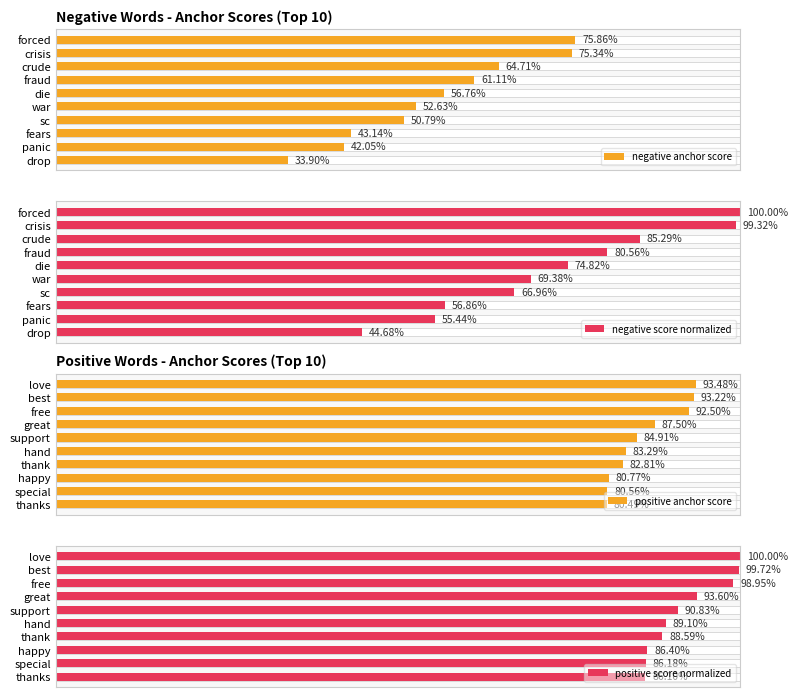

Where is negative anchor score nearest to the value 0?

drop